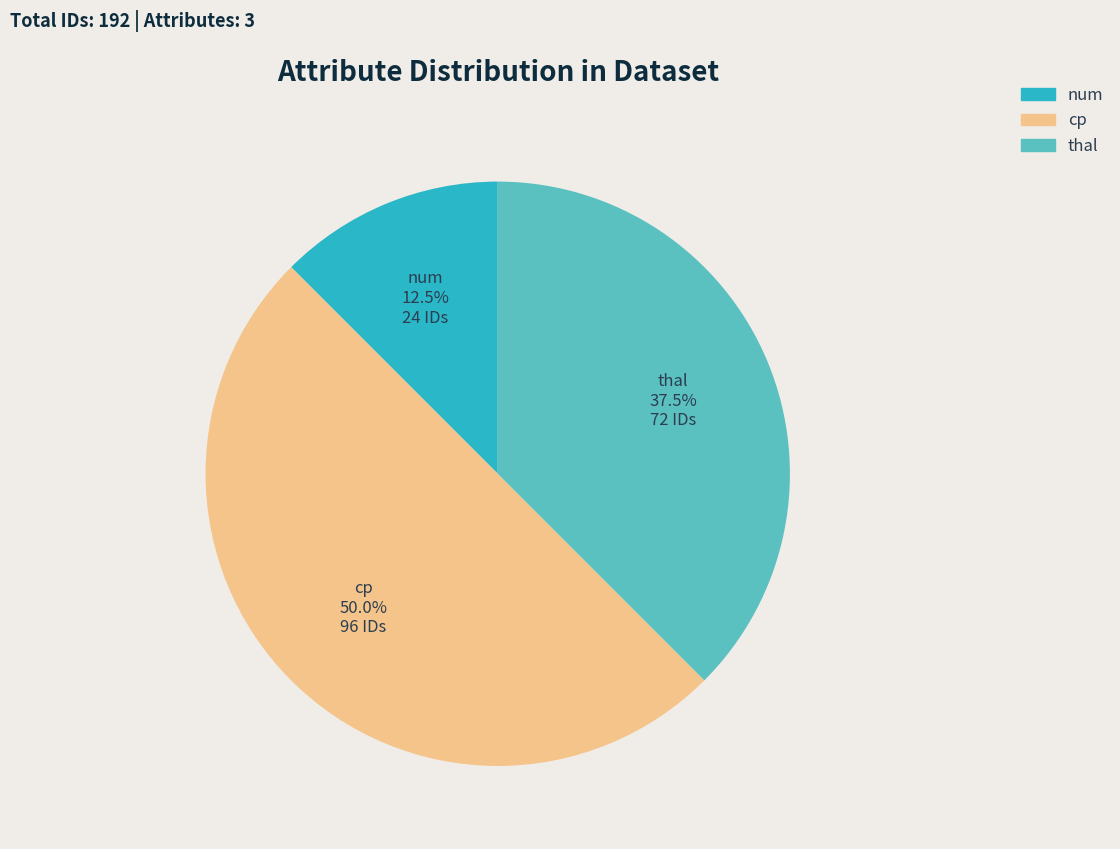

Which slice is the smallest?

num